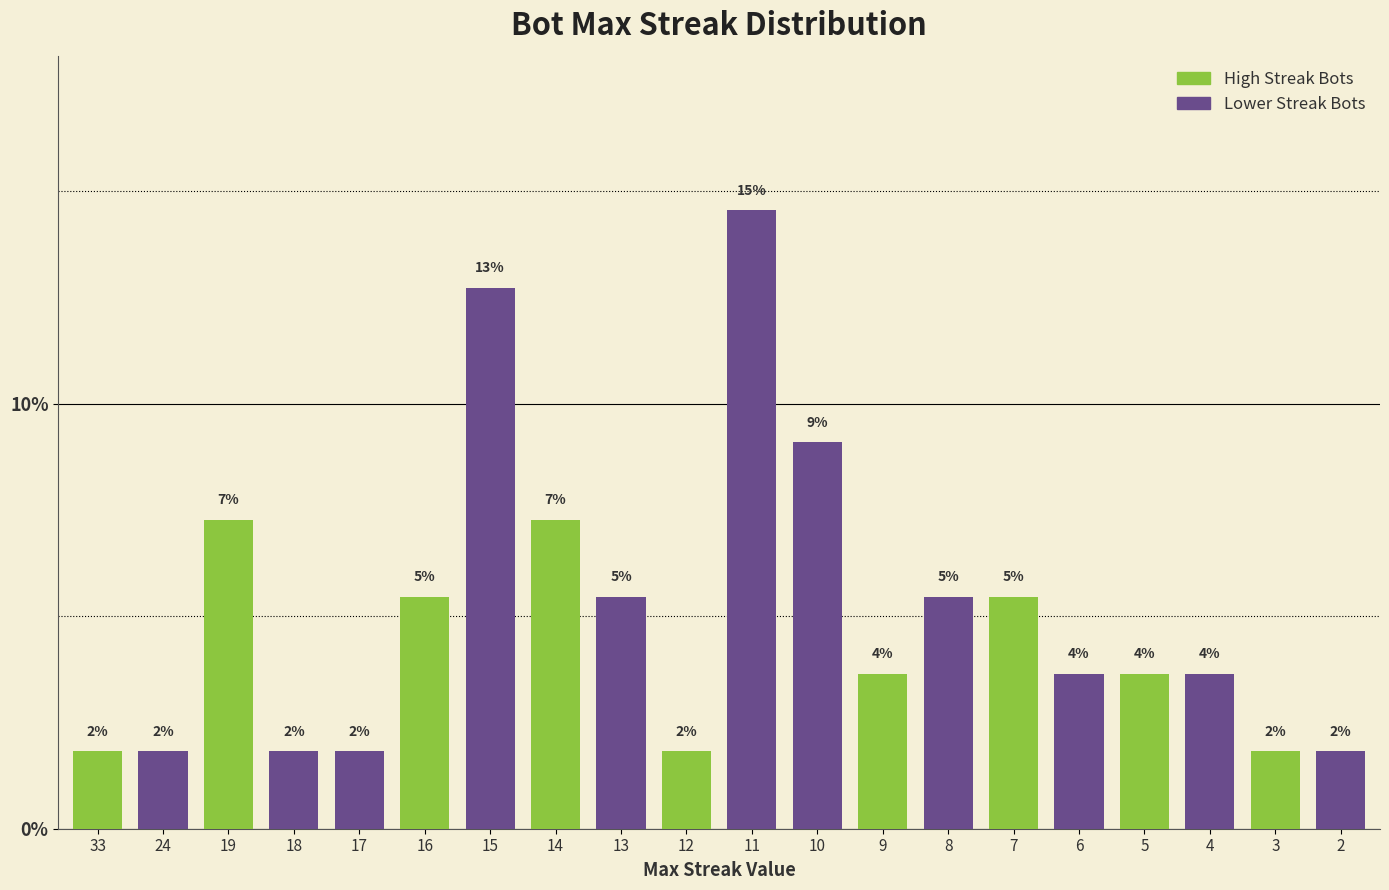

Which label corresponds to the smallest value in the chart?

33